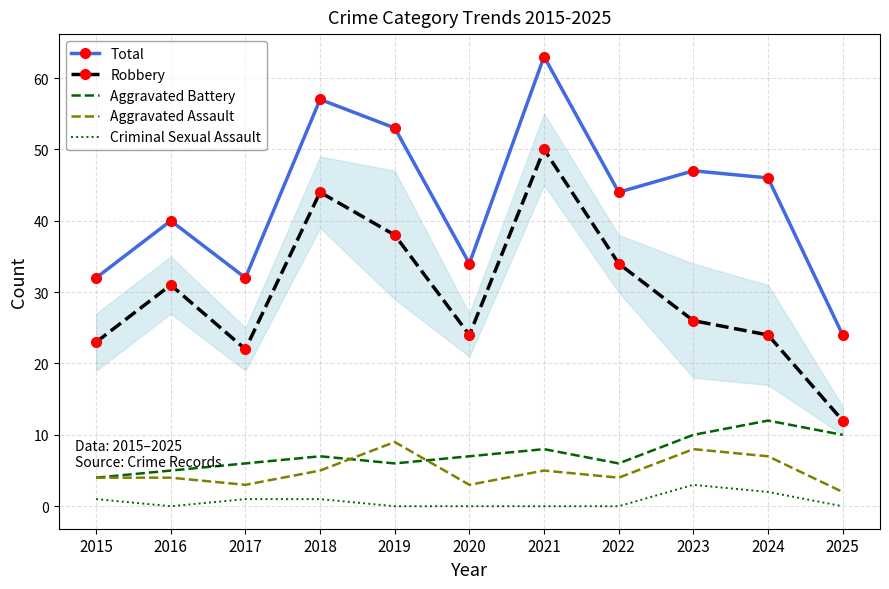

What is the difference between the second highest and minimum values in the Criminal Sexual Assault series?

2